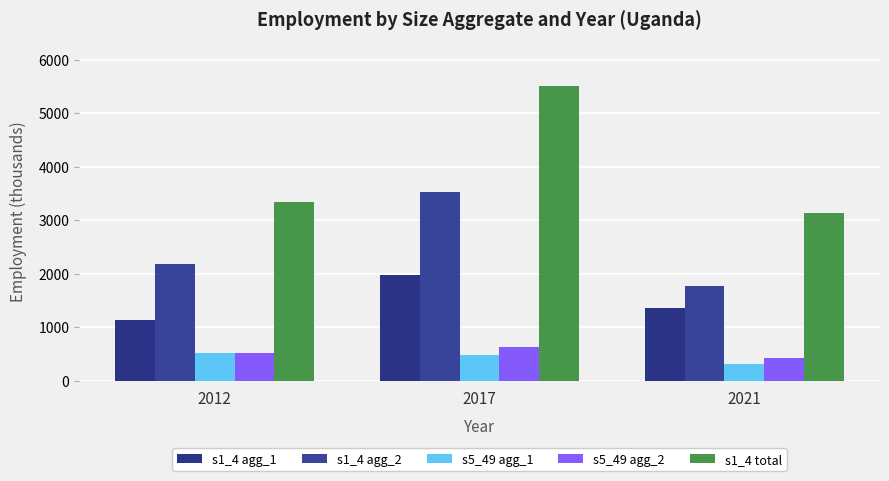

What is the difference between the s1_4 agg_2 values at 2012 and 2017?

1360.2